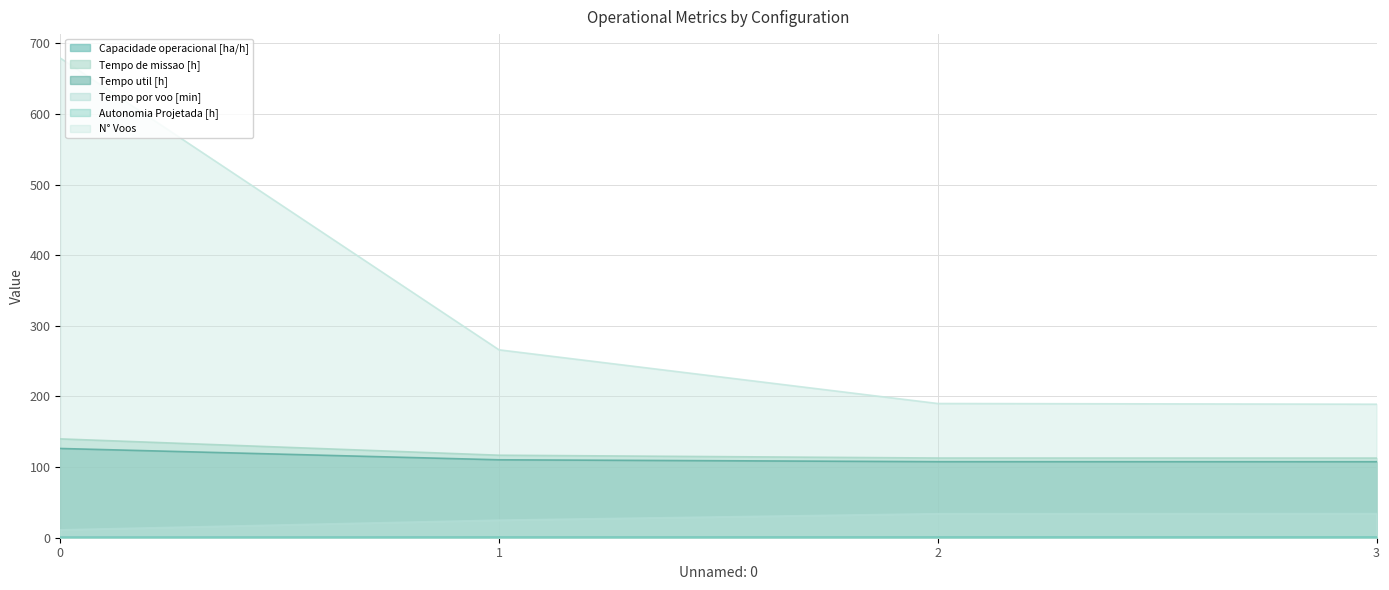

Rank the series at 0 from lowest to highest value.

Autonomia Projetada [h], Capacidade operacional [ha/h], Tempo por voo [min], Tempo util [h], Tempo de missao [h], N° Voos